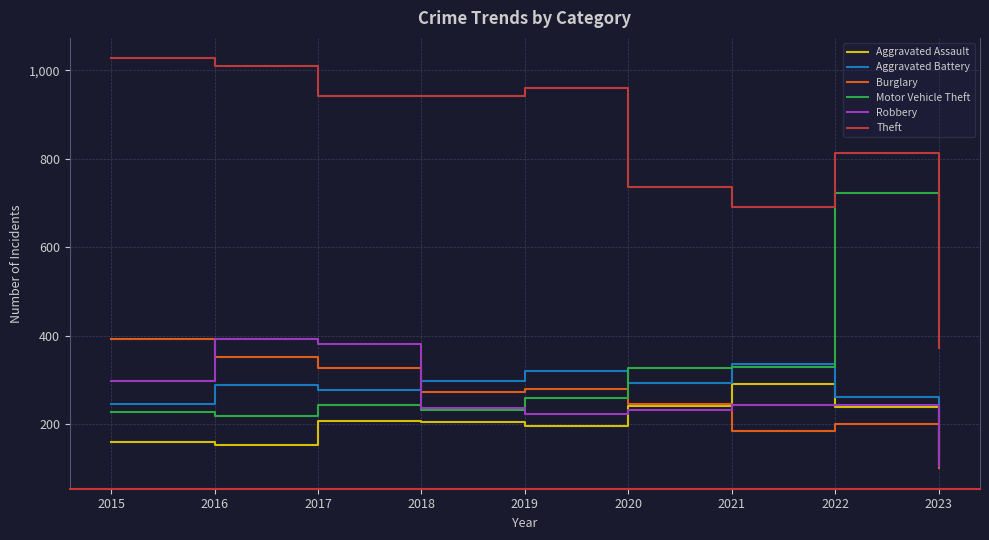

What is the maximum value shown in the chart?

1027